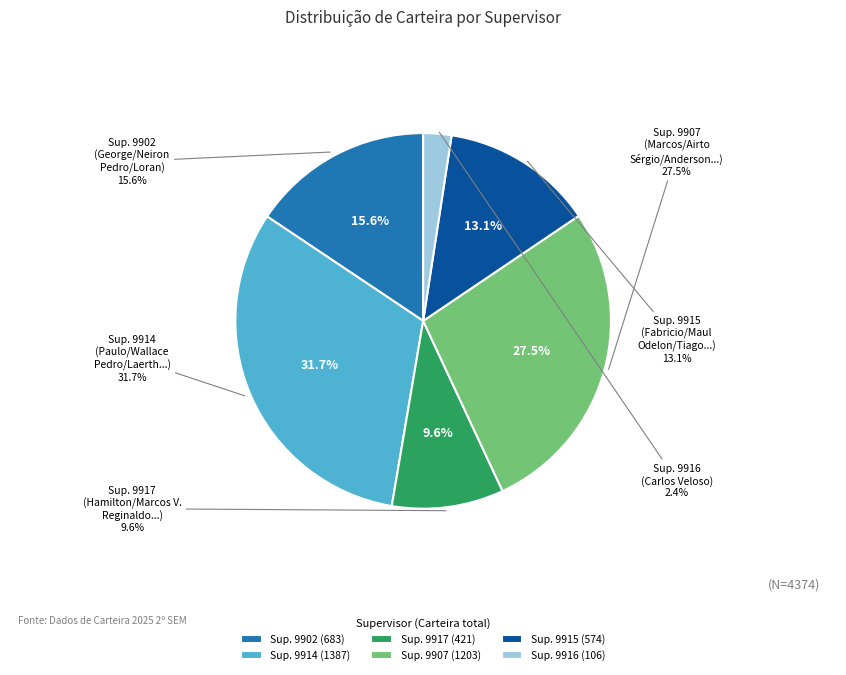

Is the sum of 9902 and 9915 greater than half?

No